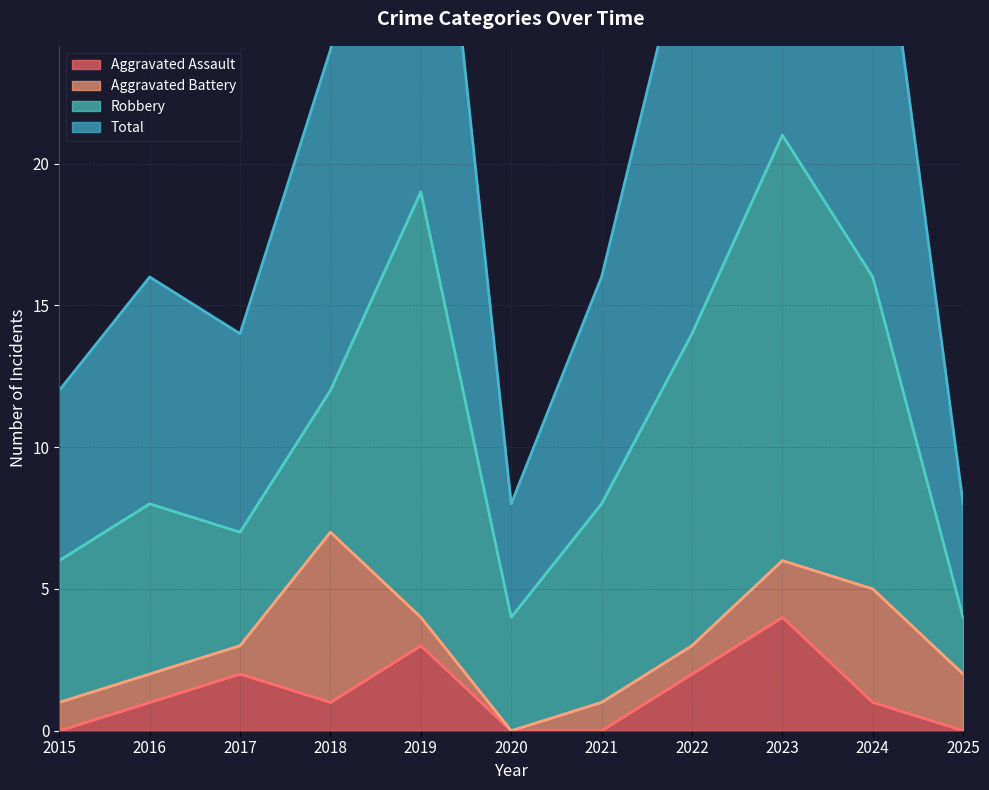

True or false: Total and Aggravated Assault intersect in this chart.

False